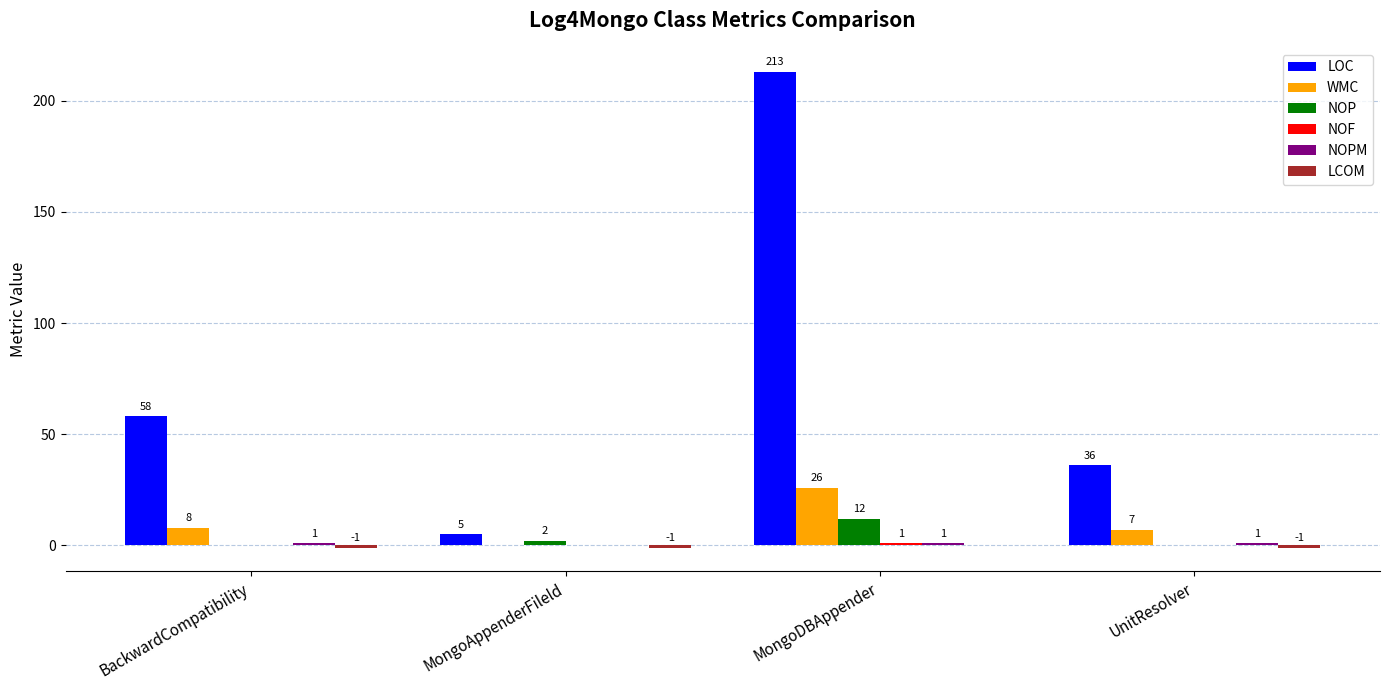

The WMC series shows 8 at MongoDBAppender. True or false?

False